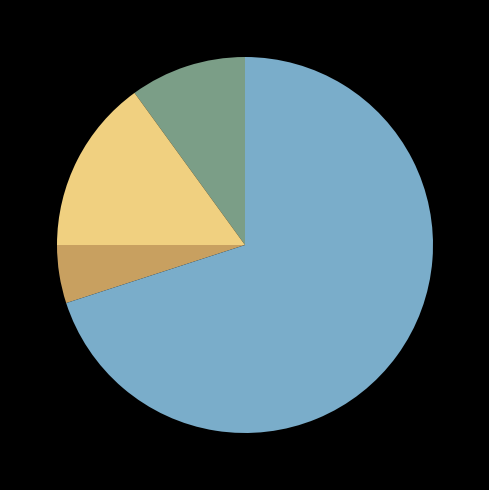

Is there any slice that represents more than half of the pie?

Yes